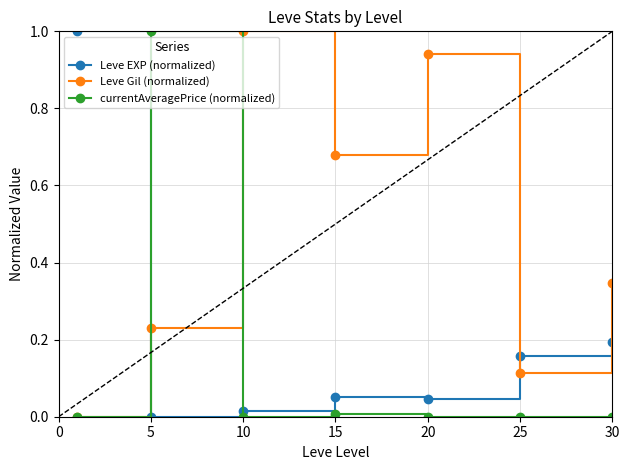

True or false: currentAveragePrice (normalized) and Leve EXP (normalized) cross at least once.

True